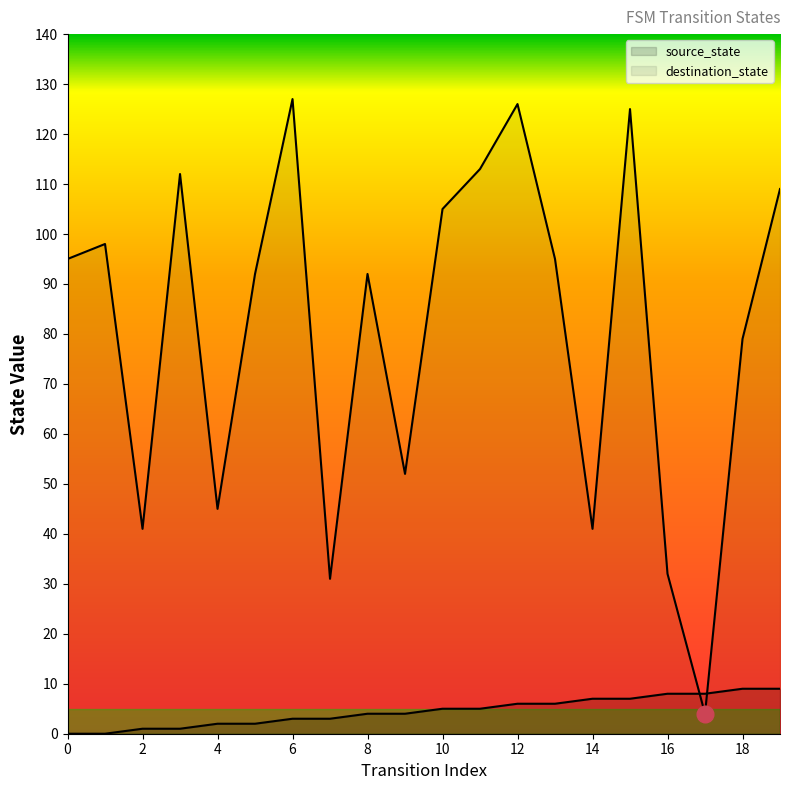

At which label does destination_state first exceed 95?

1